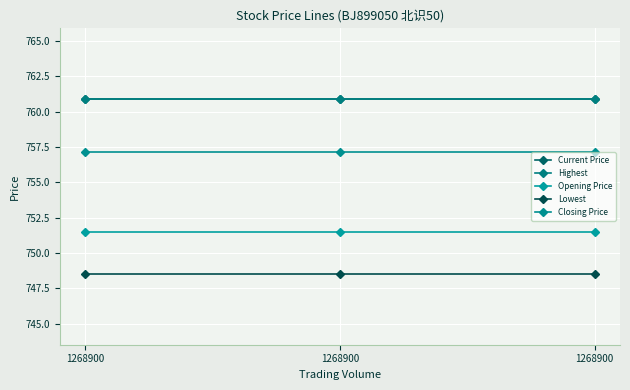

Reading left to right, extract all data points from this chart.

Current Price: 760.9	760.9	760.9
Highest: 760.9	760.9	760.9
Opening Price: 751.5	751.5	751.5
Lowest: 748.5	748.5	748.5
Closing Price: 757.1	757.1	757.1